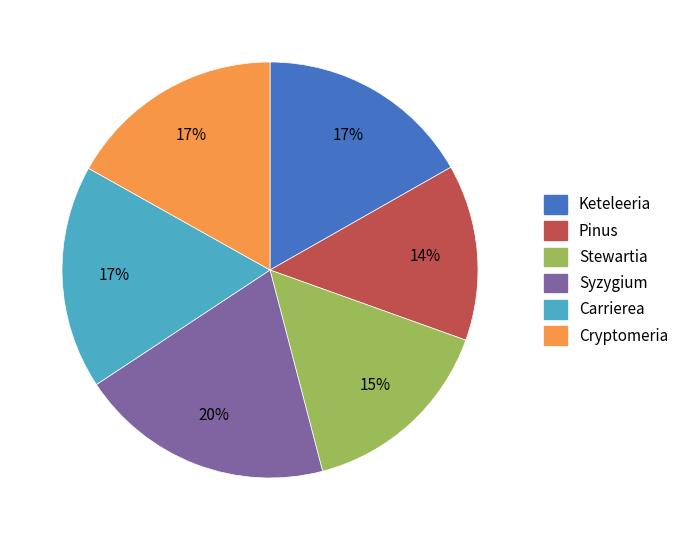

Is Pinus the majority of the pie?

No